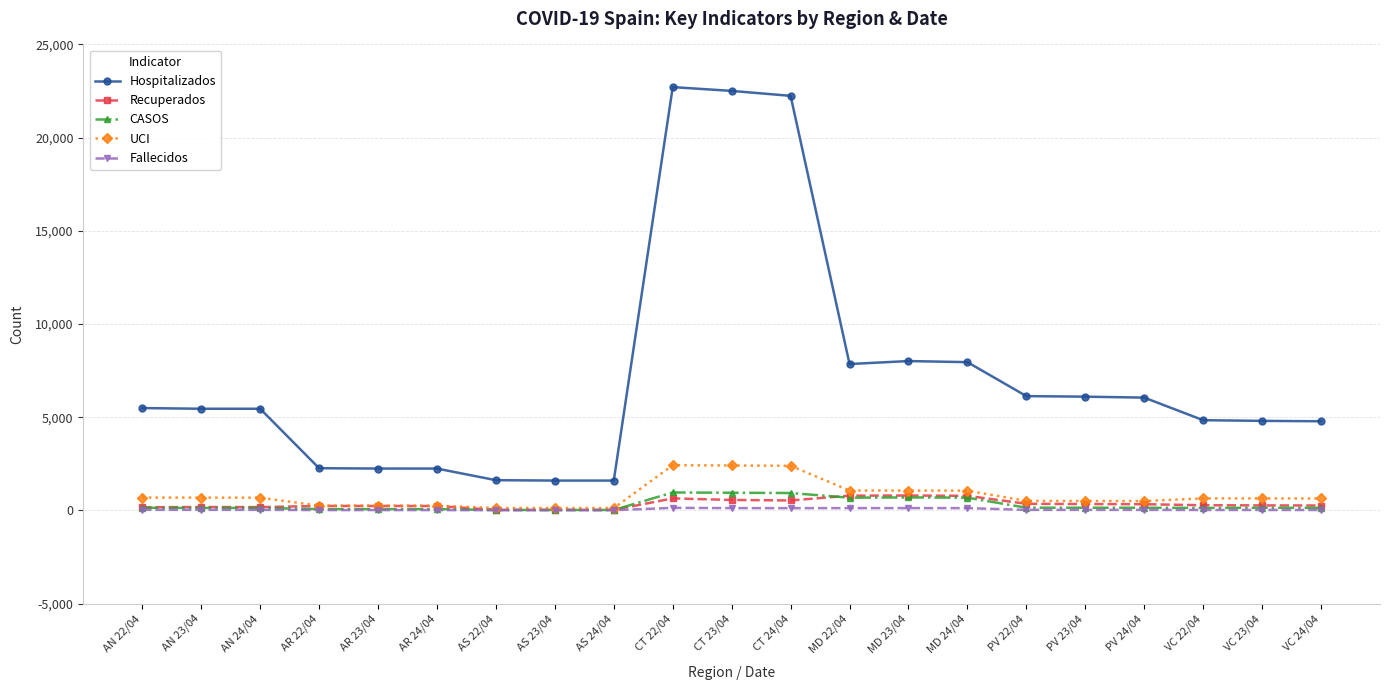

What is the label of the 21st point from the right?

AN 22/04